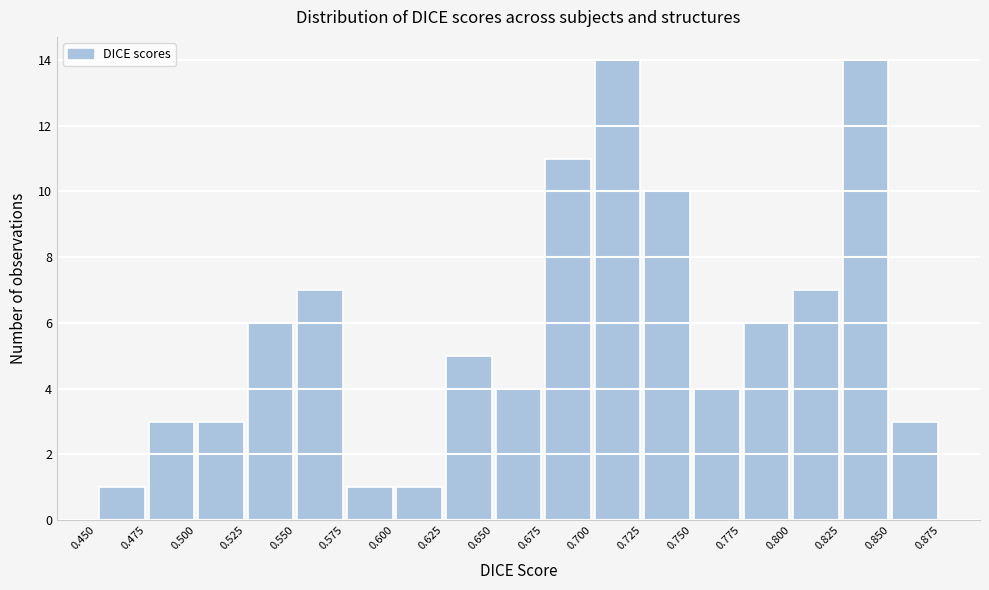

How tall is the bar that spans 0.850 to 0.875 on the x-axis? The values are not printed on the chart, so give them approximately, as read against the axis.

3